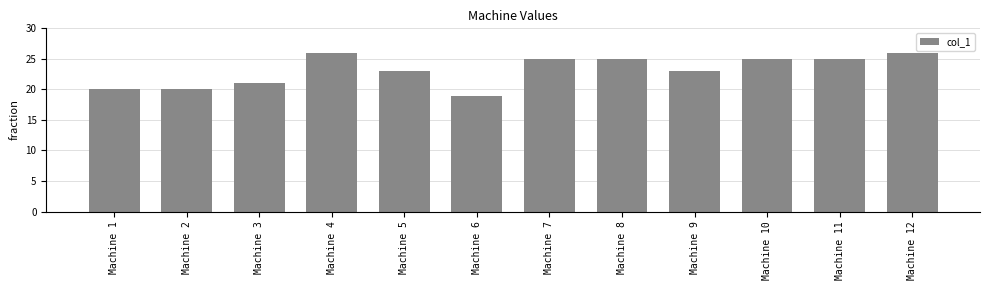

Reading right to left, what are all the values shown in this chart?

Machine 12=26	Machine 11=25	Machine 10=25	Machine 9=23	Machine 8=25	Machine 7=25	Machine 6=19	Machine 5=23	Machine 4=26	Machine 3=21	Machine 2=20	Machine 1=20